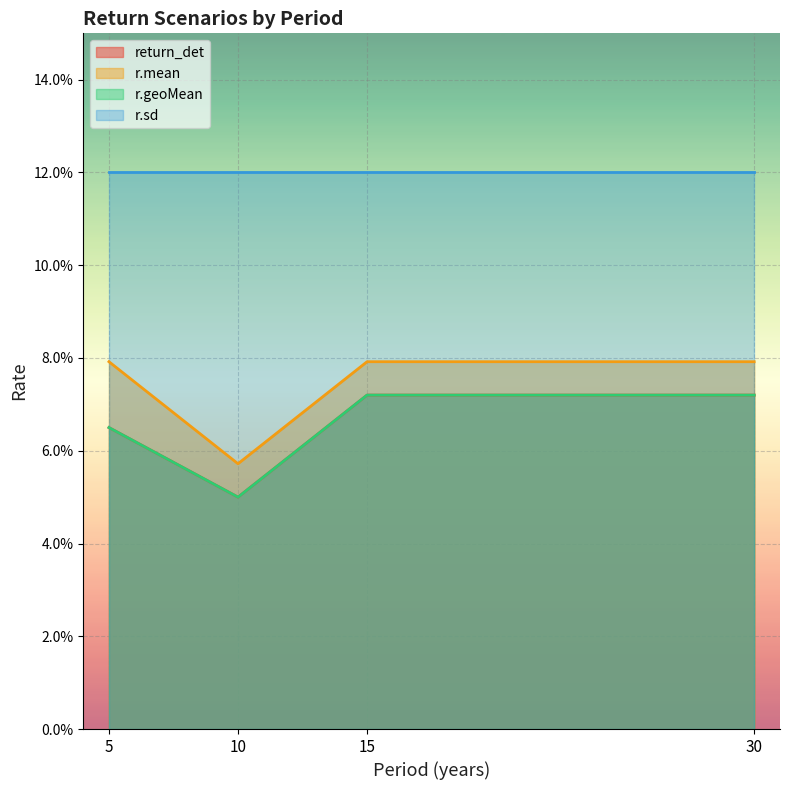

At which category is the sum across all series the highest?

15